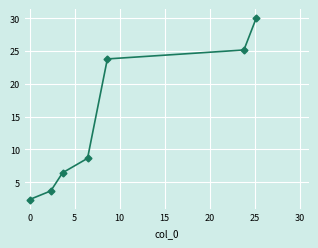

What is the sum of all values?

100.0